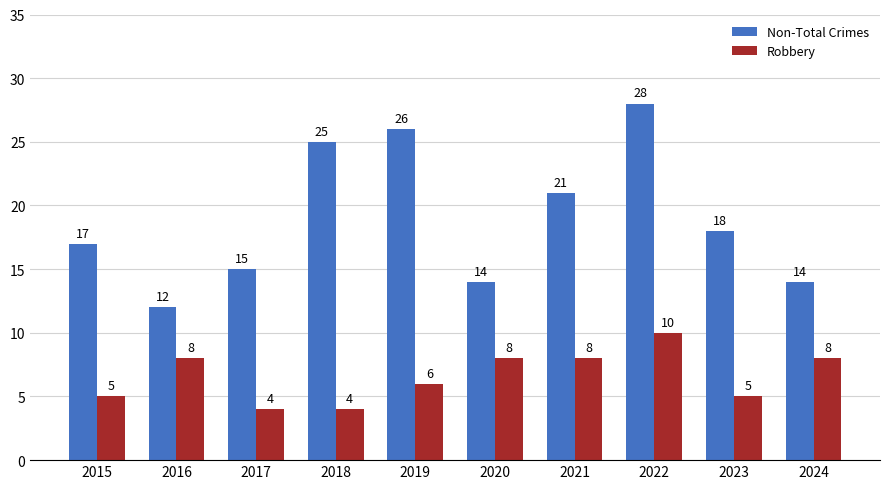

What is the highest value of the Robbery series?

10